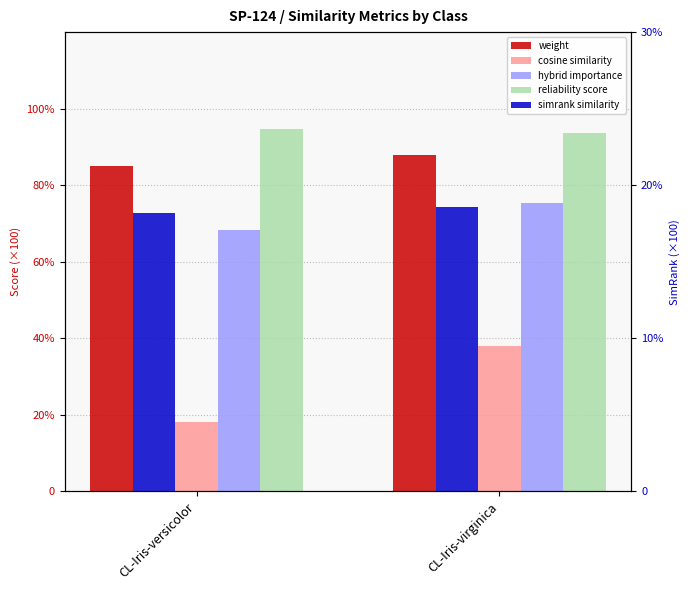

Reading left to right, what are all the values shown in this chart?

weight: 84.9	87.9
cosine similarity: 18.2	37.9
hybrid importance: 68.2	75.4
reliability score: 94.6	93.6
simrank similarity: 18.2	18.6